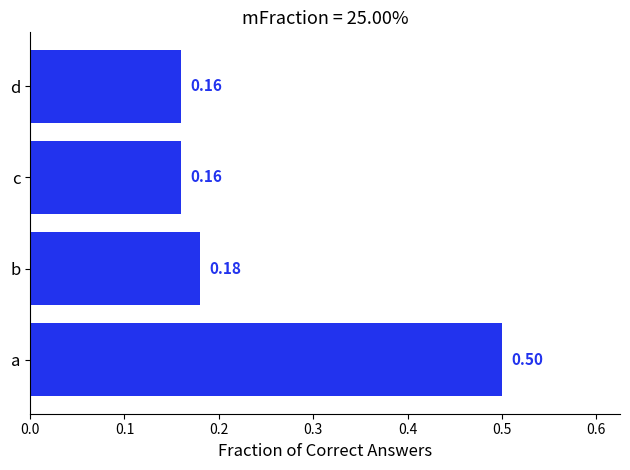

What is the greatest value displayed?

0.5